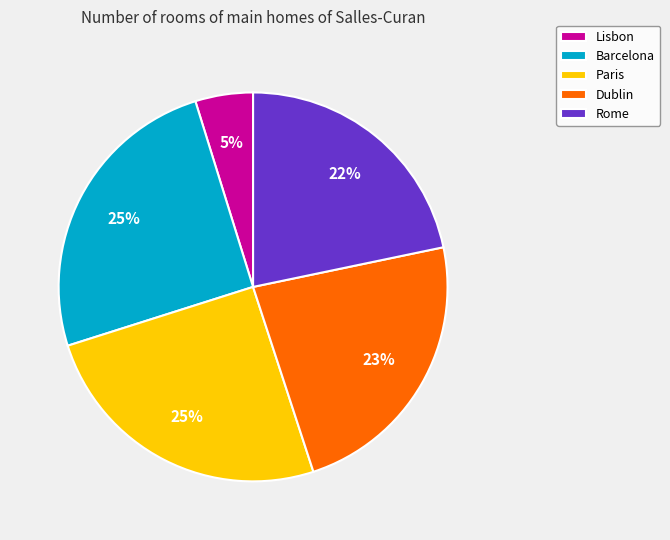

Combined, do Paris and Rome account for over 50%?

No